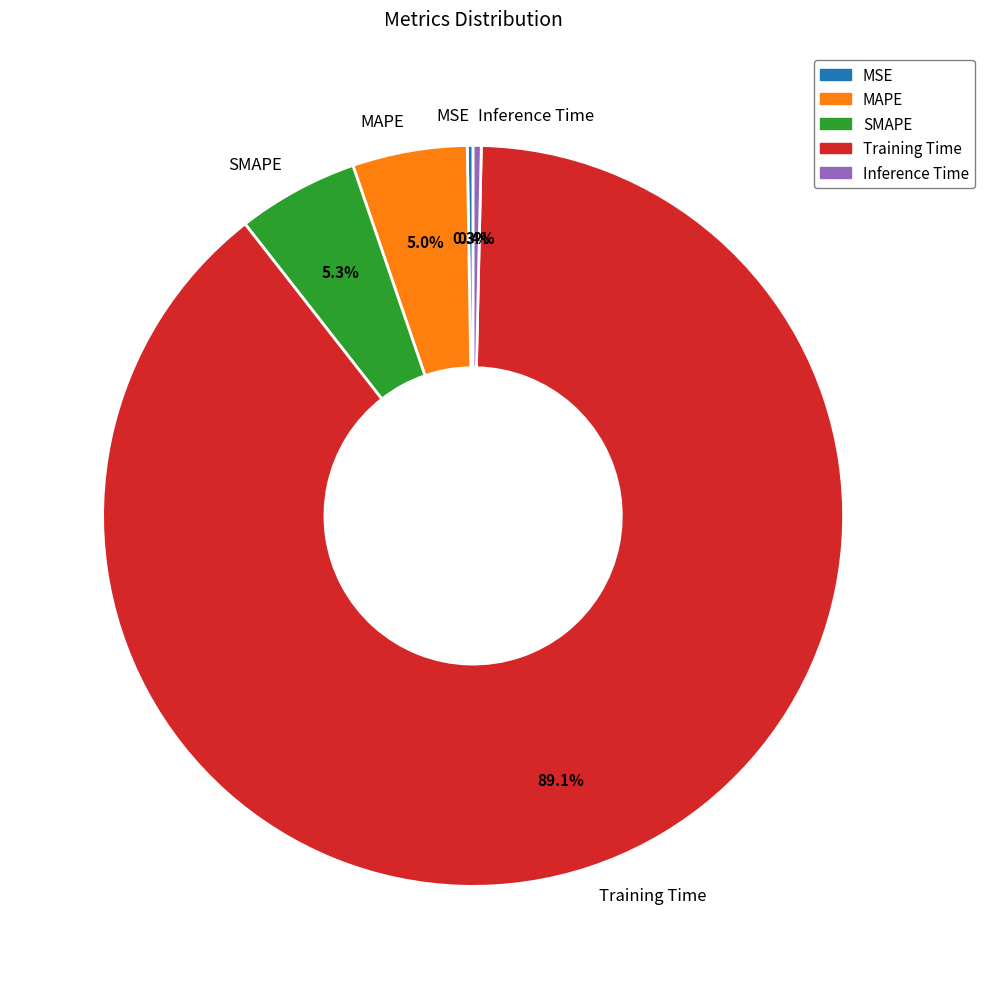

How much of the chart is everything except SMAPE?

94.7%